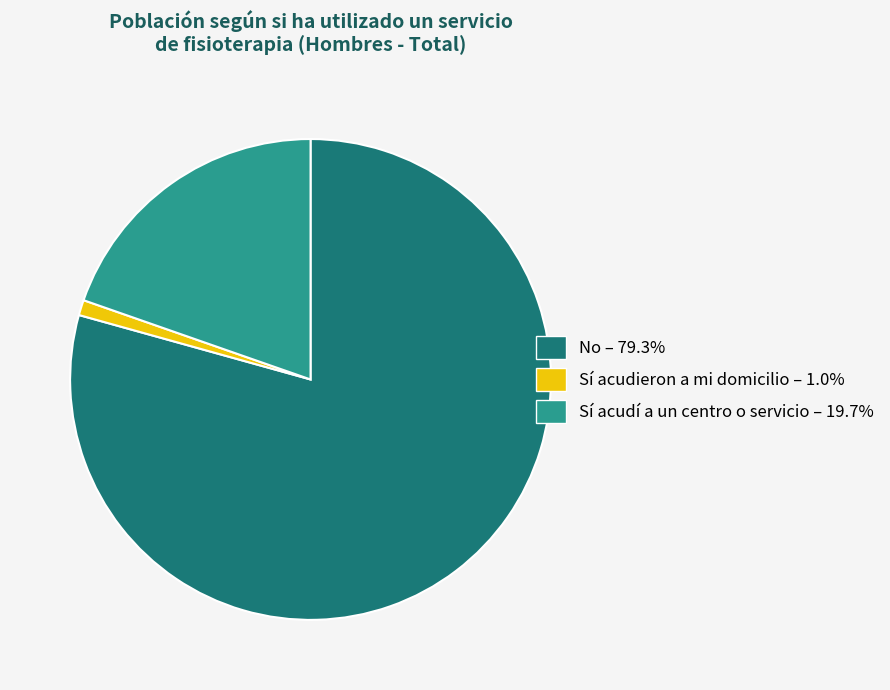

How many segments does this pie chart have?

3